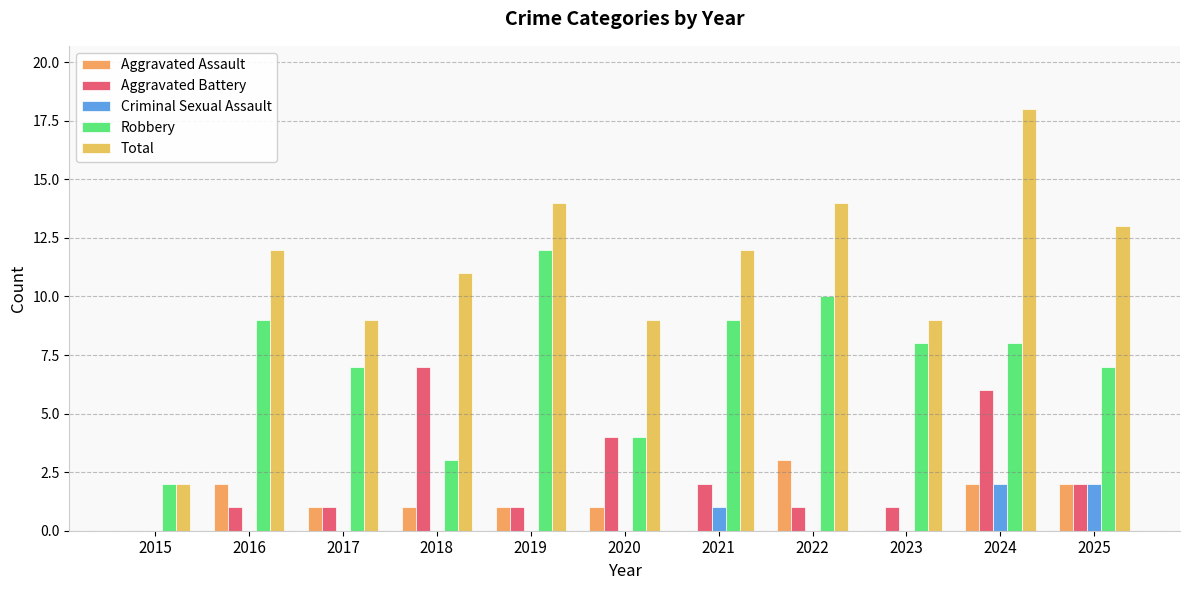

Which series has the largest total across all categories?

Total